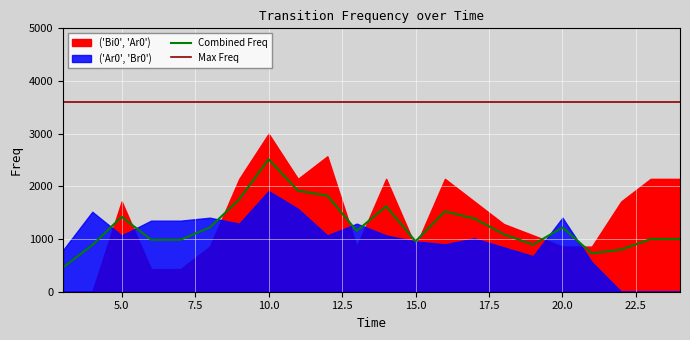

What is the average value of the Combined Freq series?

1243.3